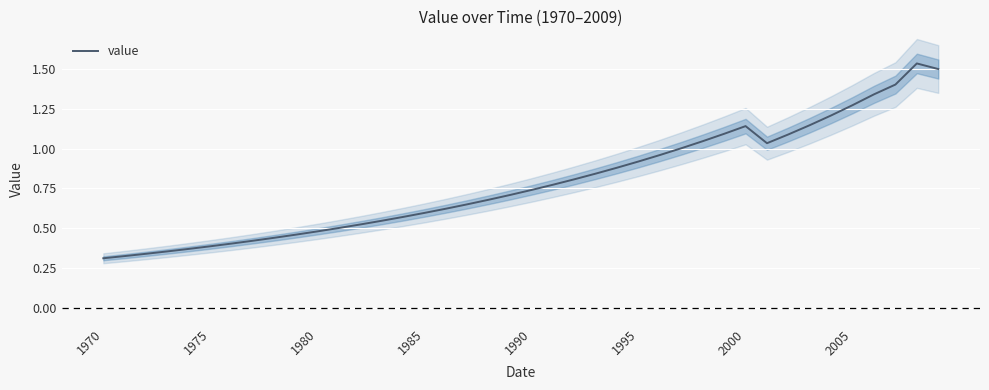

How many lines are shown in the chart?

1